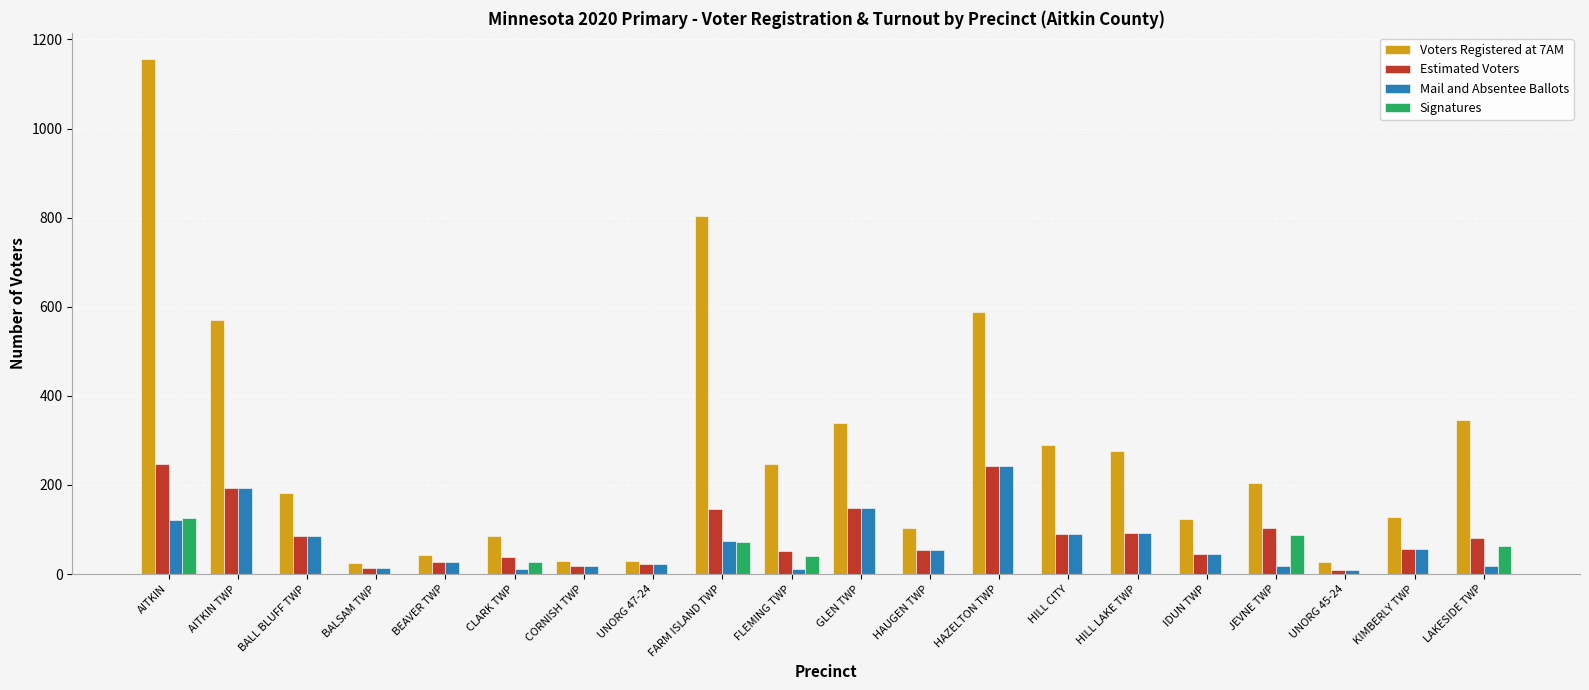

Which series has the largest total across all categories?

Voters Registered at 7AM